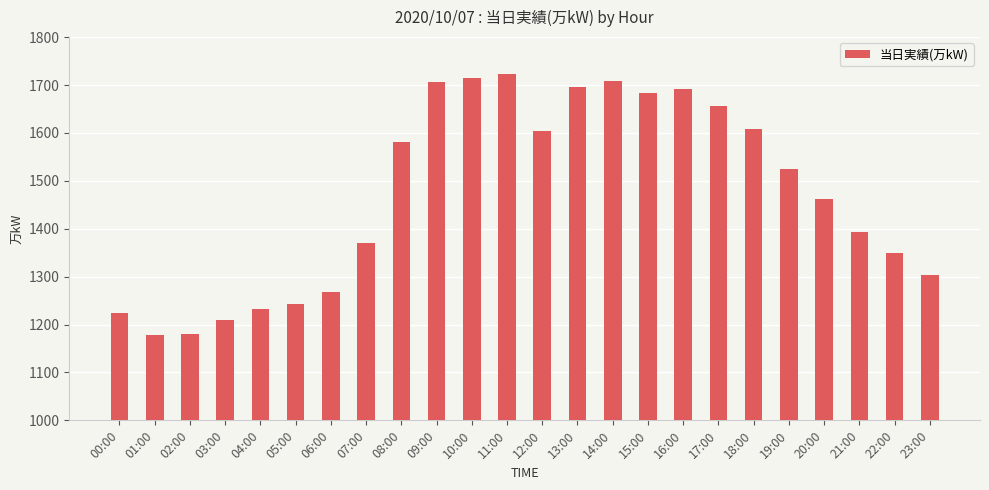

What is the label of the 3rd bar from the left?

02:00